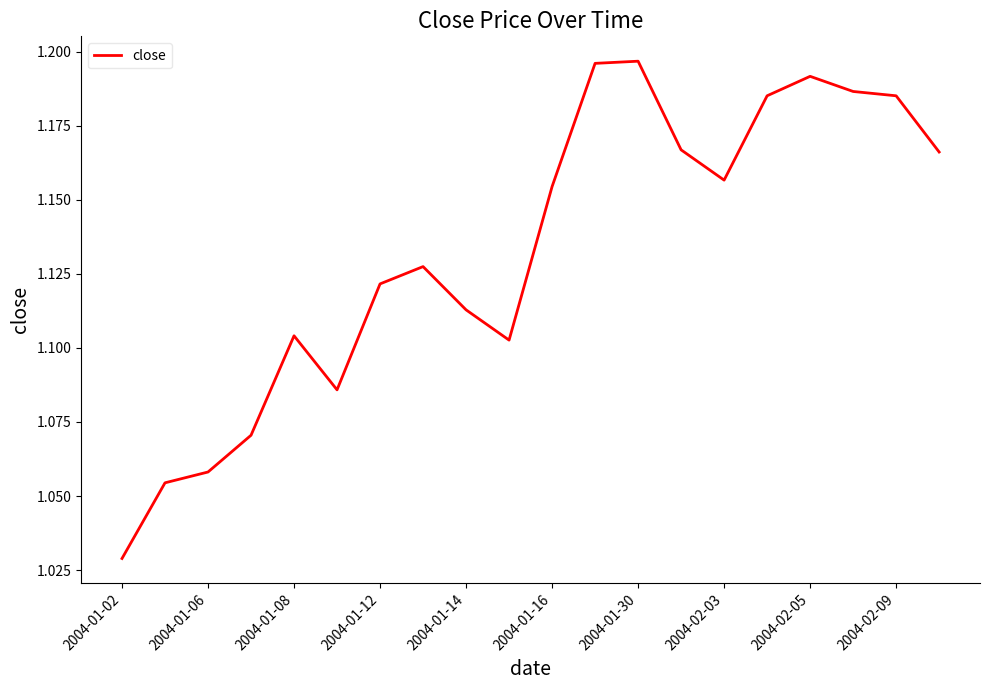

Count the number of data series in this chart.

1